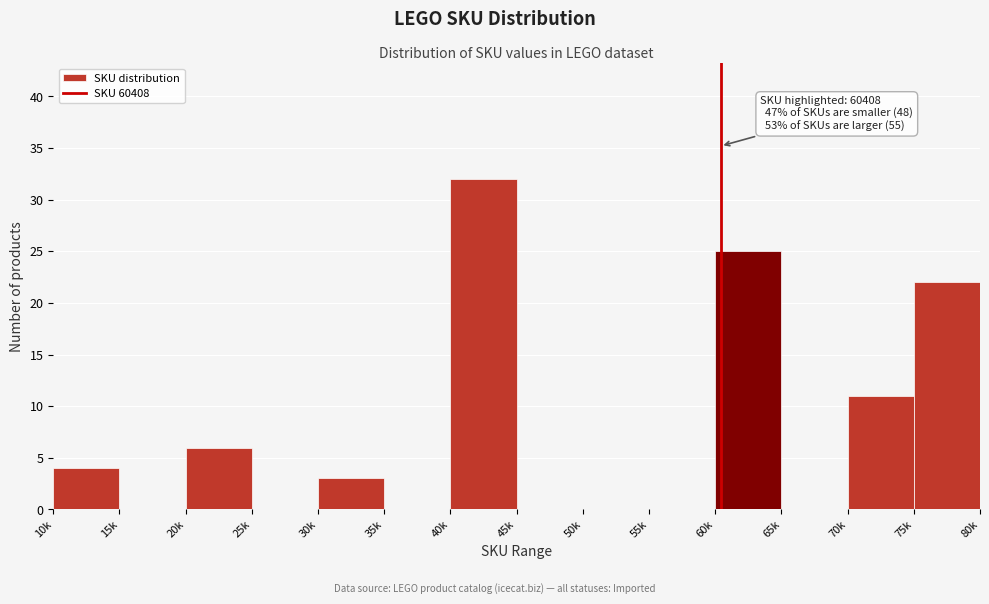

Reading left to right, extract all data points from this chart.

10k=4	15k=0	20k=6	25k=0	30k=3	35k=0	40k=32	45k=0	50k=0	55k=0	60k=25	65k=0	70k=11	75k=22